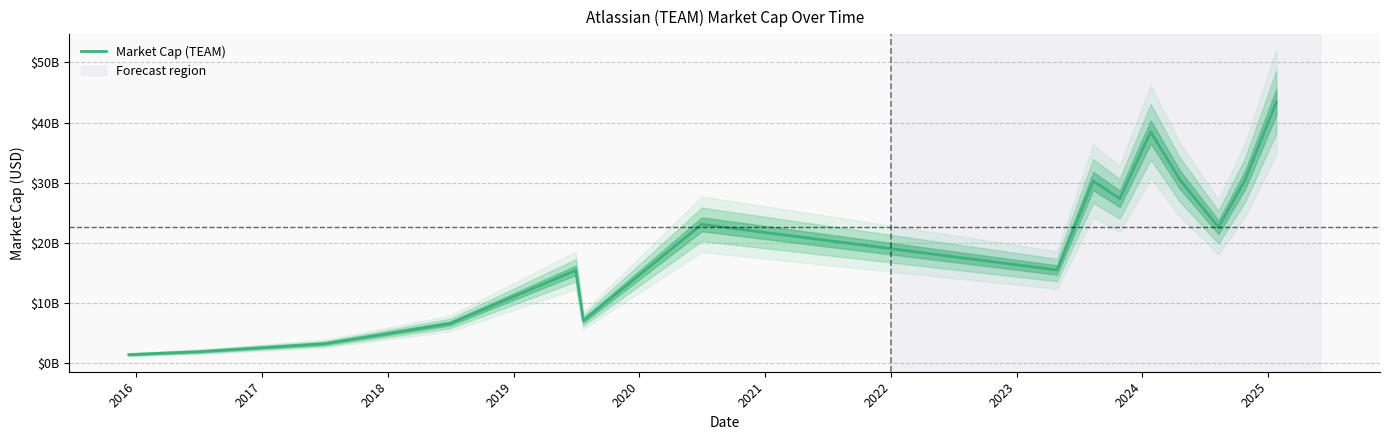

Is it true that the value at 2023 is 8454562608?

False